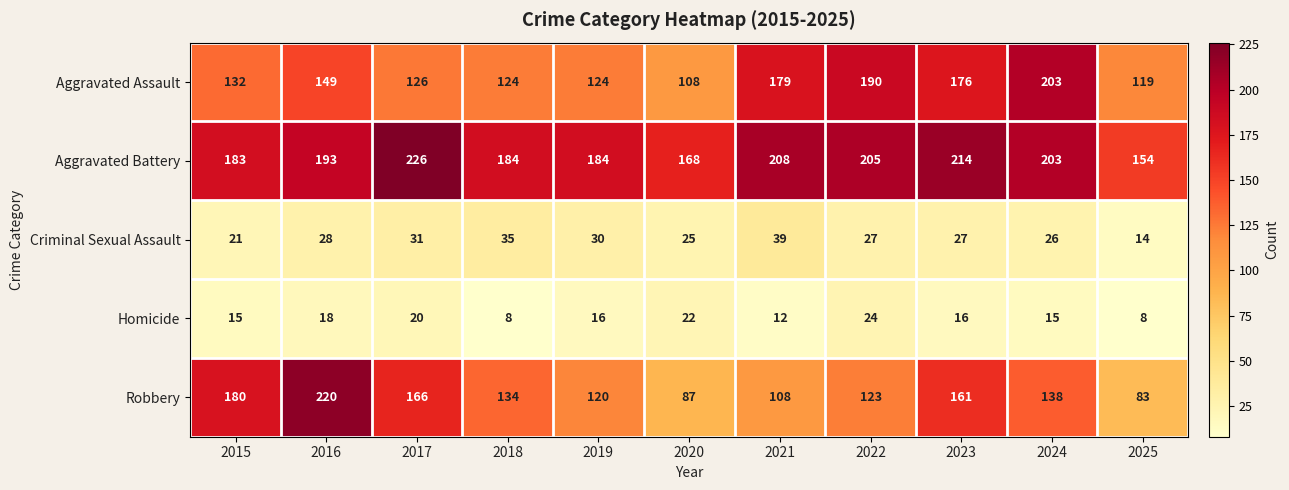

What is the sum of all Aggravated Assault values?

1630